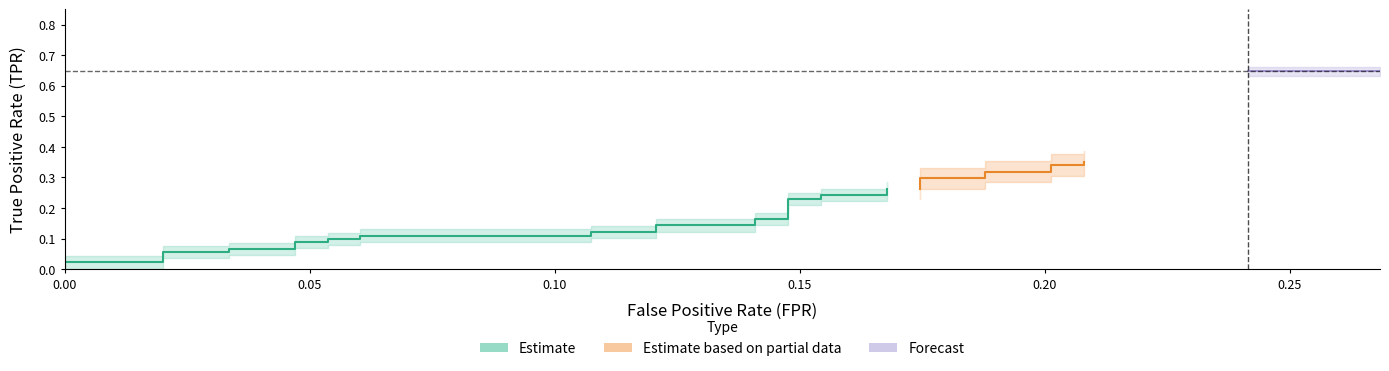

True or false: fpr has a value of 0.2 at 26.

True